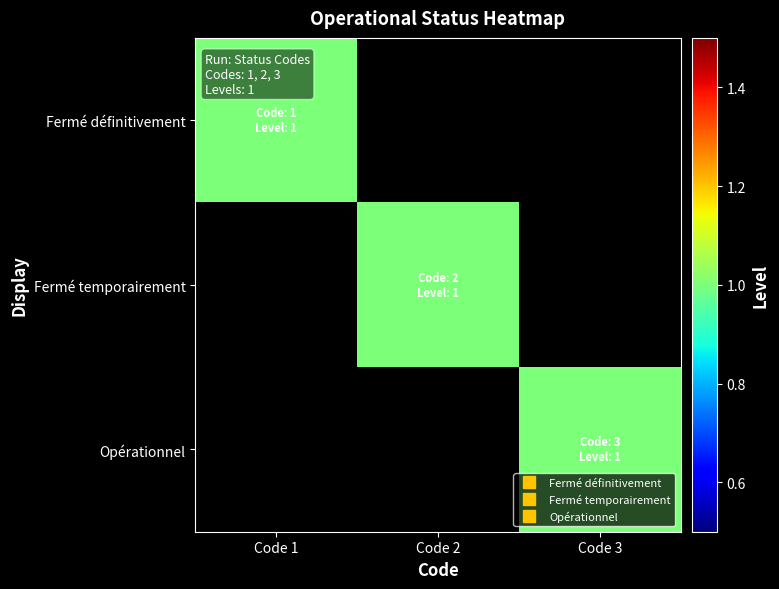

Which label corresponds to the smallest value in the chart?

Code 2